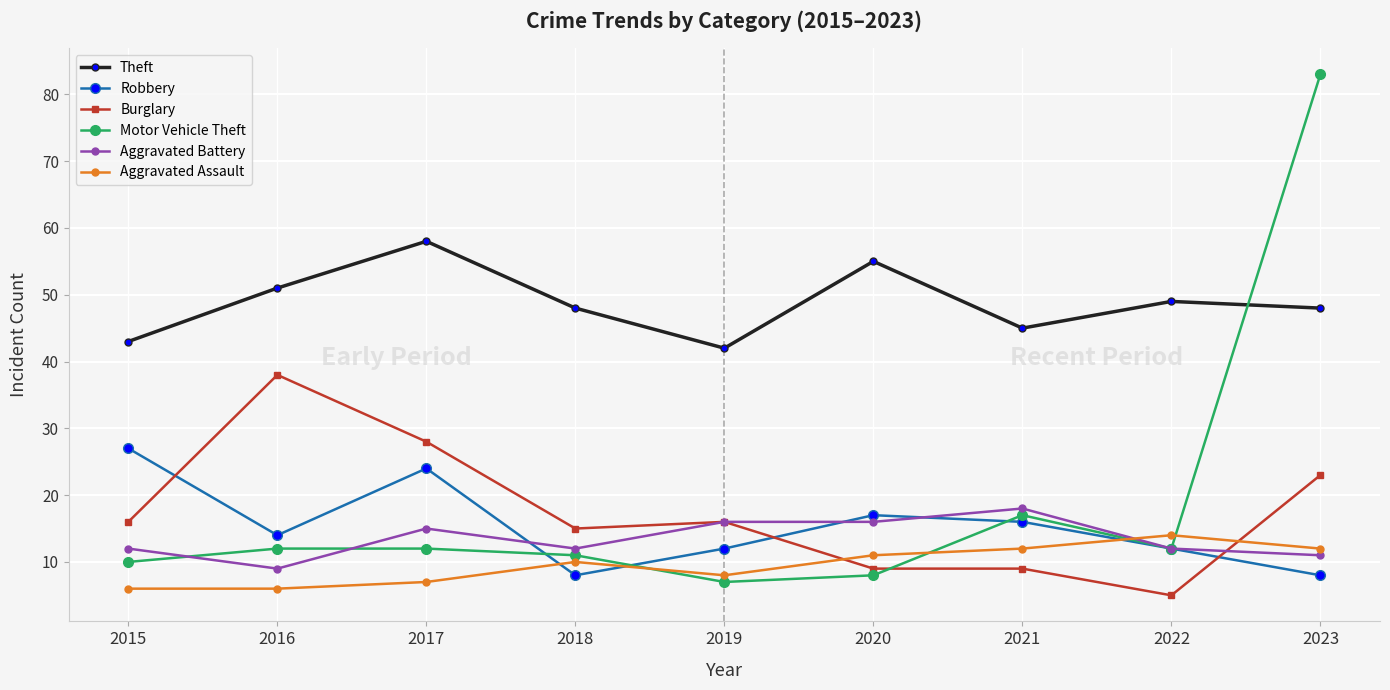

Between which two adjacent categories do Motor Vehicle Theft and Aggravated Battery first intersect?

2015 and 2016